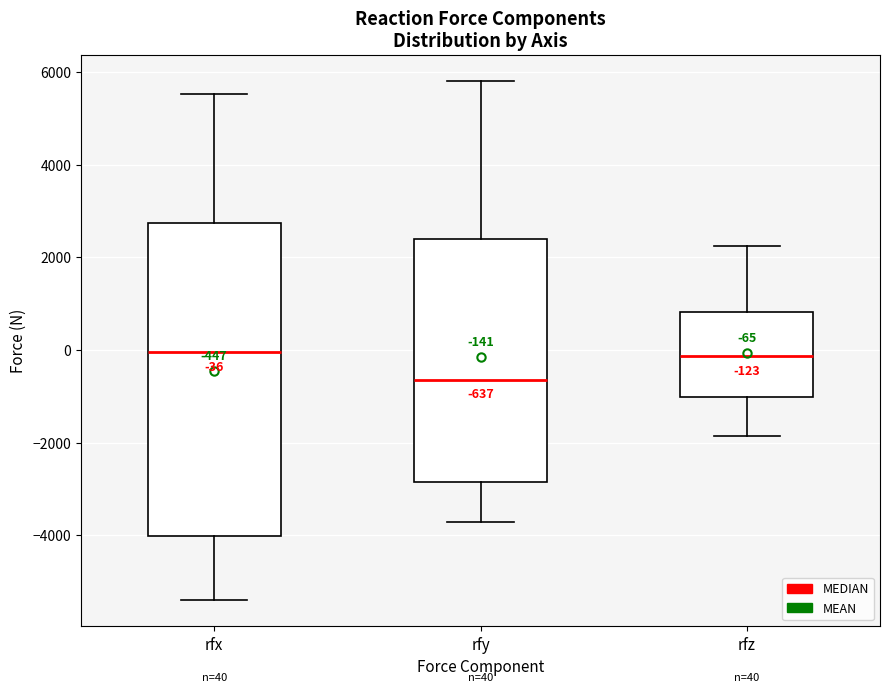

Which box is the tallest, from its lower edge to its upper edge?

rfx